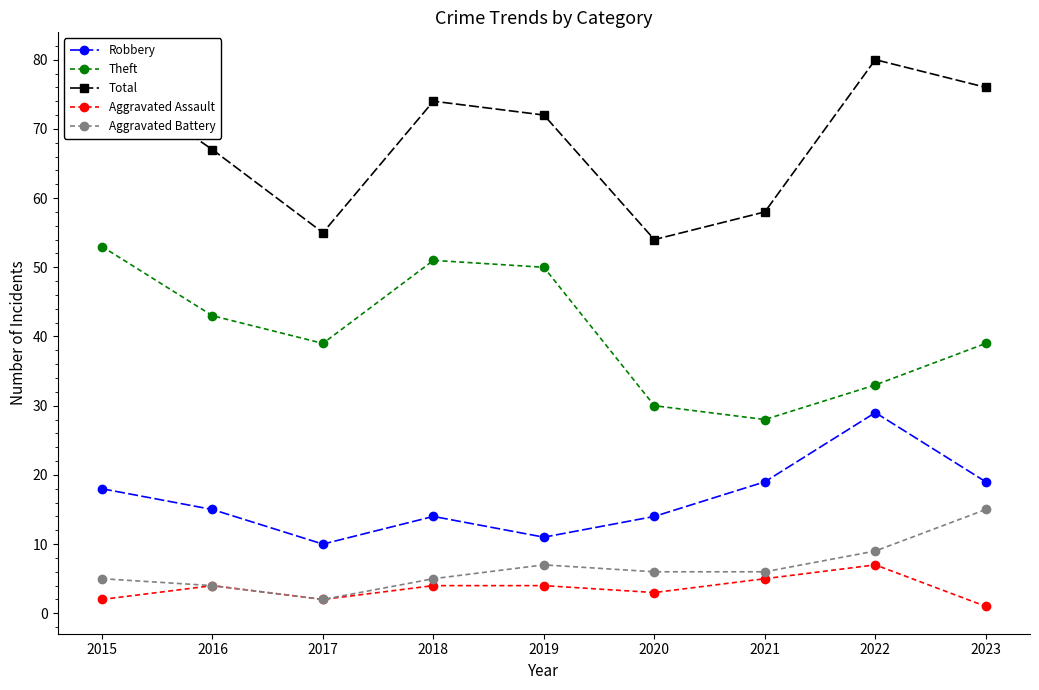

Between 2020 and 2022, which series saw the biggest shift?

Total